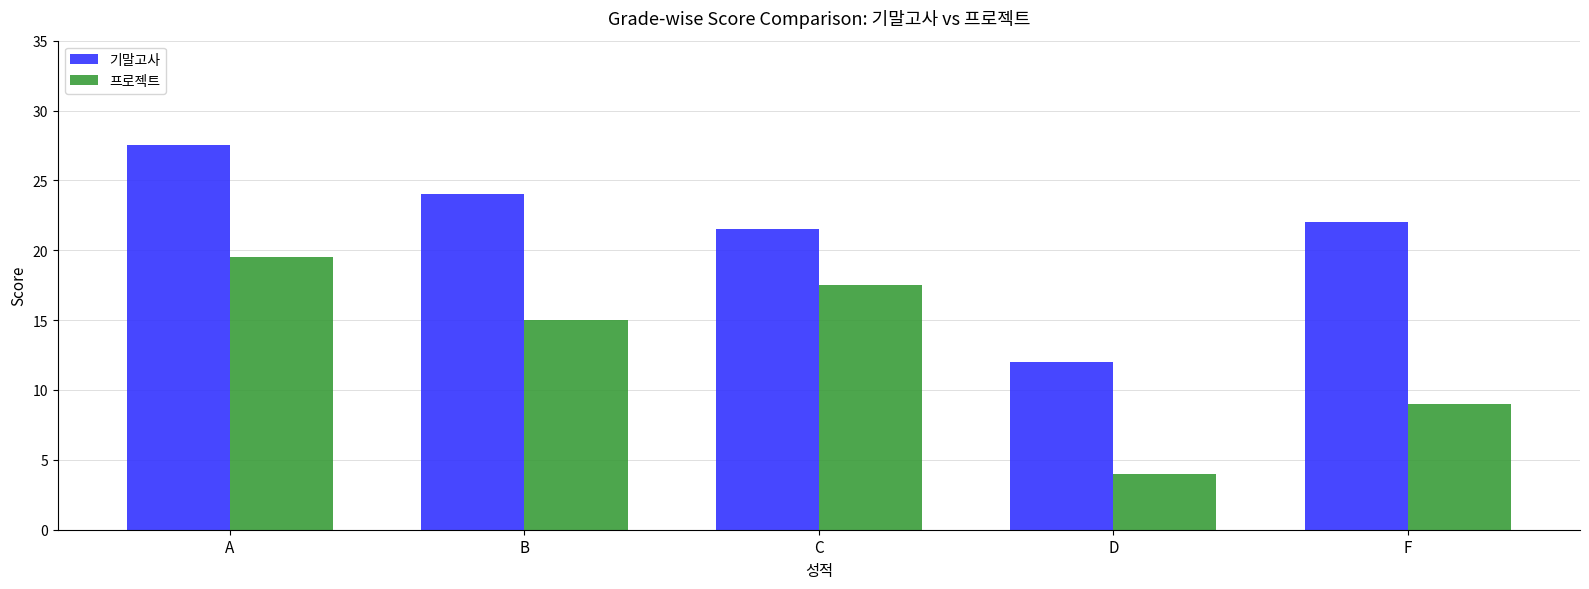

Reading left to right, transcribe all the data shown in this chart.

기말고사: A=27.5	B=24.0	C=21.5	D=12.0	F=22.0
프로젝트: A=19.5	B=15.0	C=17.5	D=4.0	F=9.0